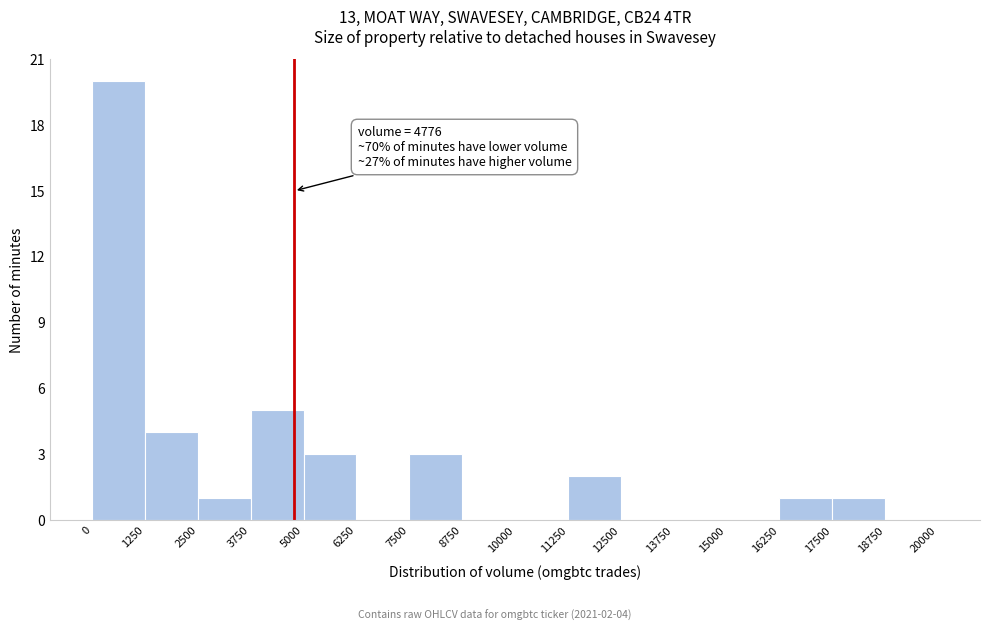

Over which range of the x-axis is the bar tallest?

0 to 1250